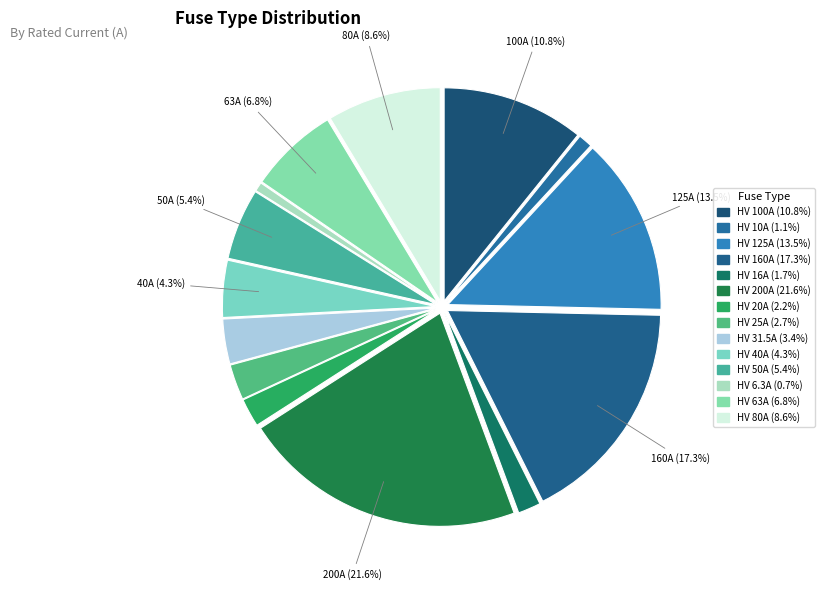

How many slices are in this pie chart?

14